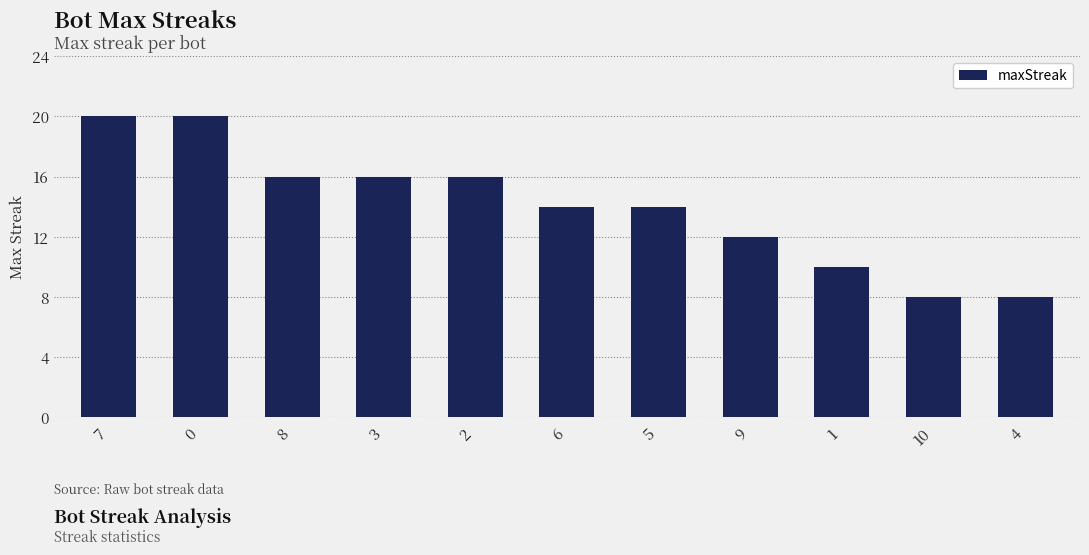

True or false: the data shows 22 at 6.

False